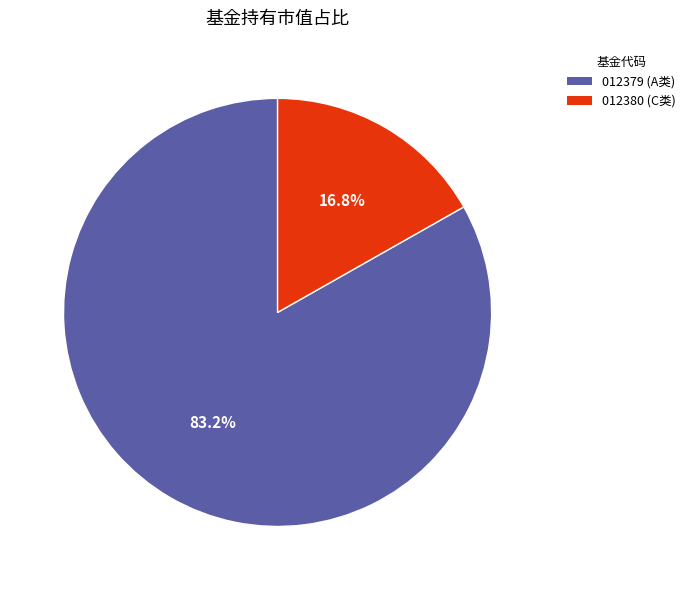

Does any single category account for the majority?

Yes